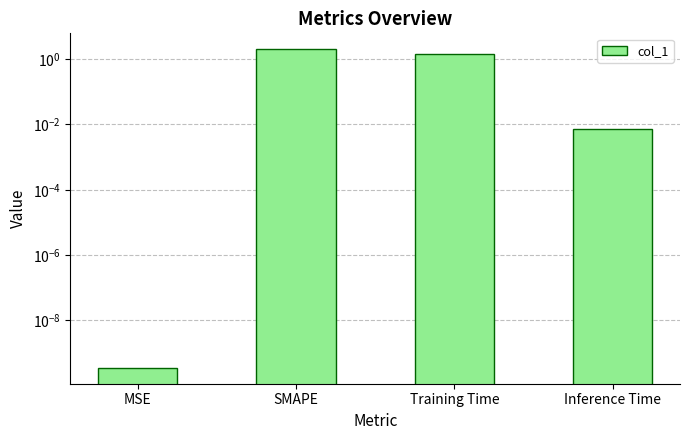

Reading left to right, what are all the values shown in this chart?

0.0	2.0	1.4	0.0